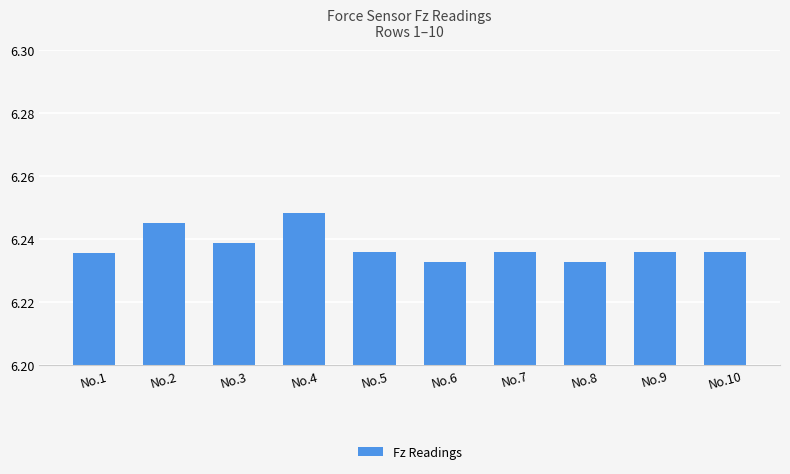

How many series are shown in this chart?

1